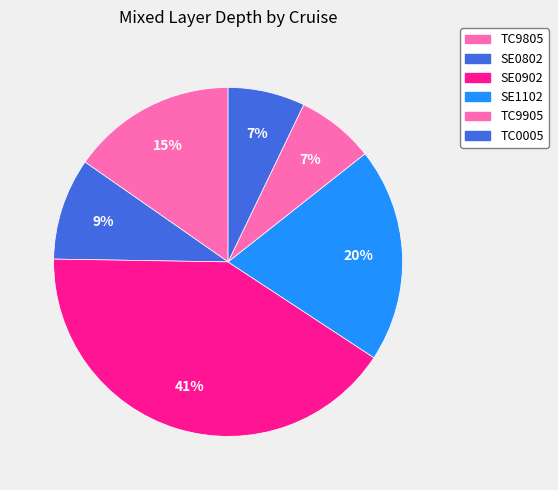

What percentage is the TC0005 slice, to the nearest percent?

7%